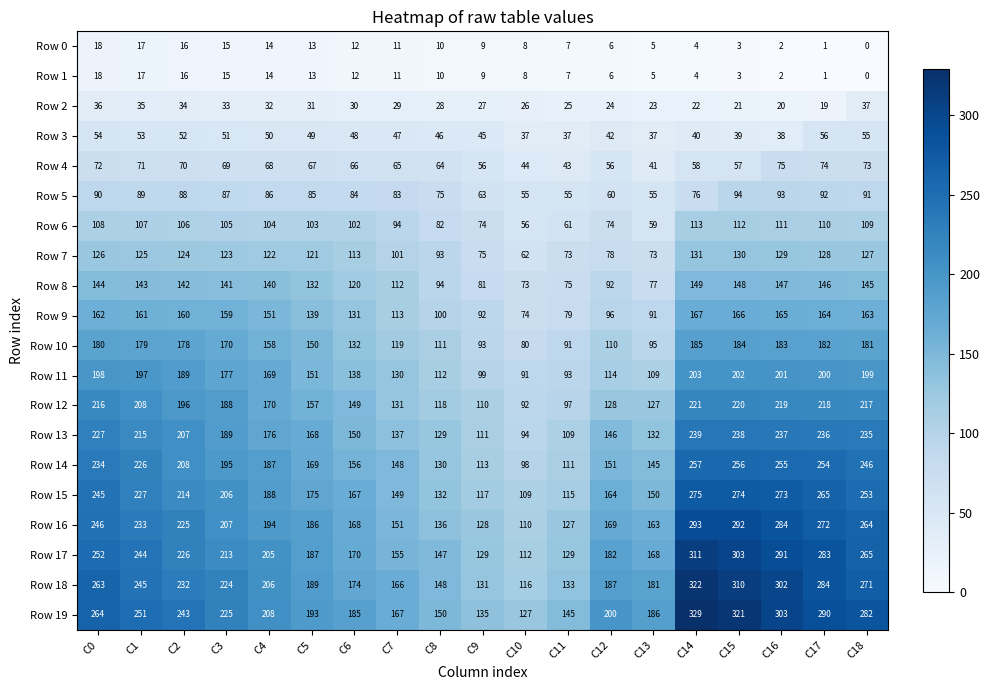

What is the sum of all Row 15 values?

3698